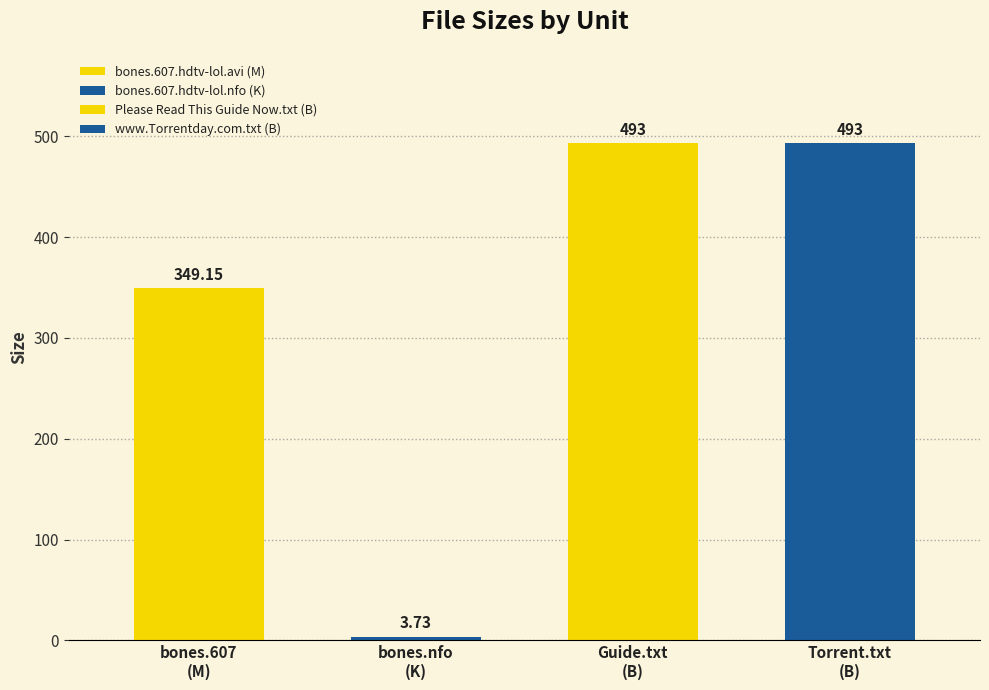

Rank the categories by value from lowest to highest.

bones.607.hdtv-lol.nfo (K), bones.607.hdtv-lol.avi (M), Please Read This Guide Now.txt (B), www.Torrentday.com.txt (B)